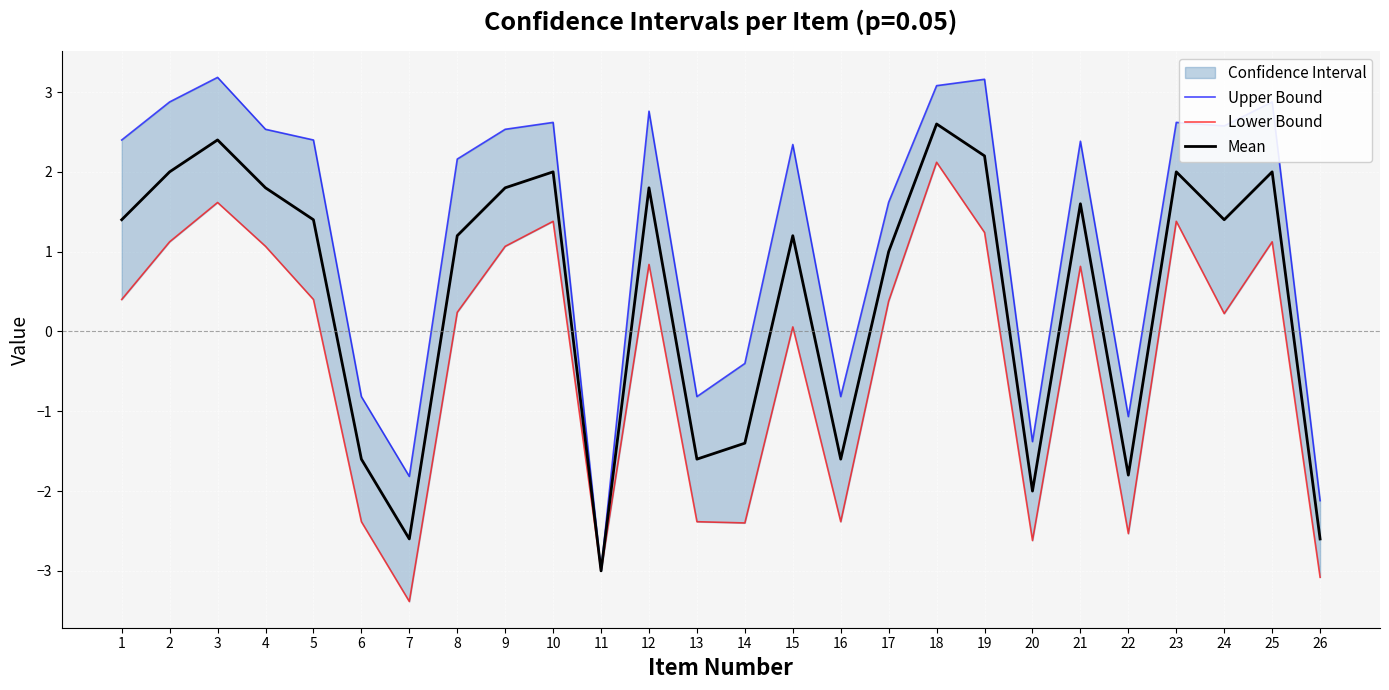

Which has a higher value, 24 or 18?

18